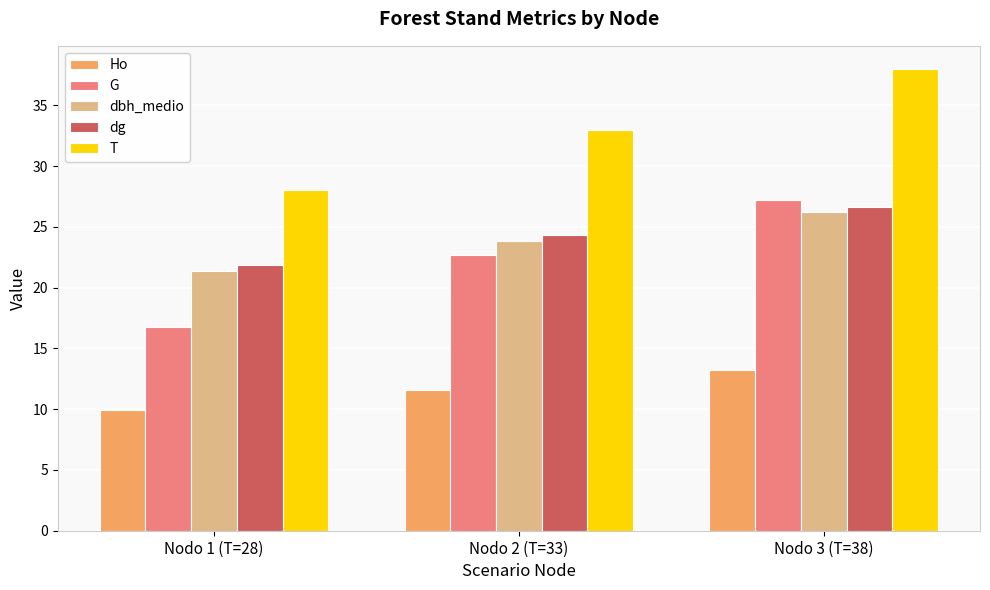

The T series shows 47.7 at Nodo 1 (T=28). True or false?

False